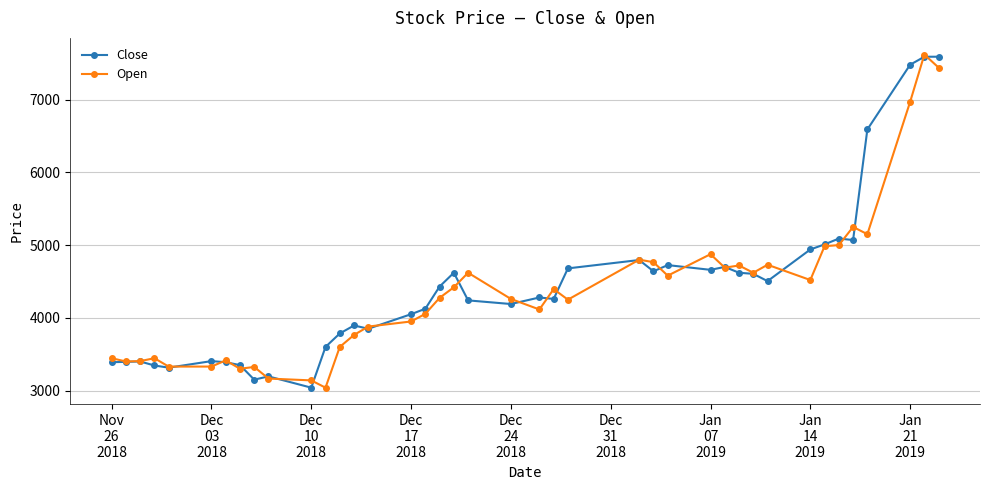

What is the maximum value for Close?

7590